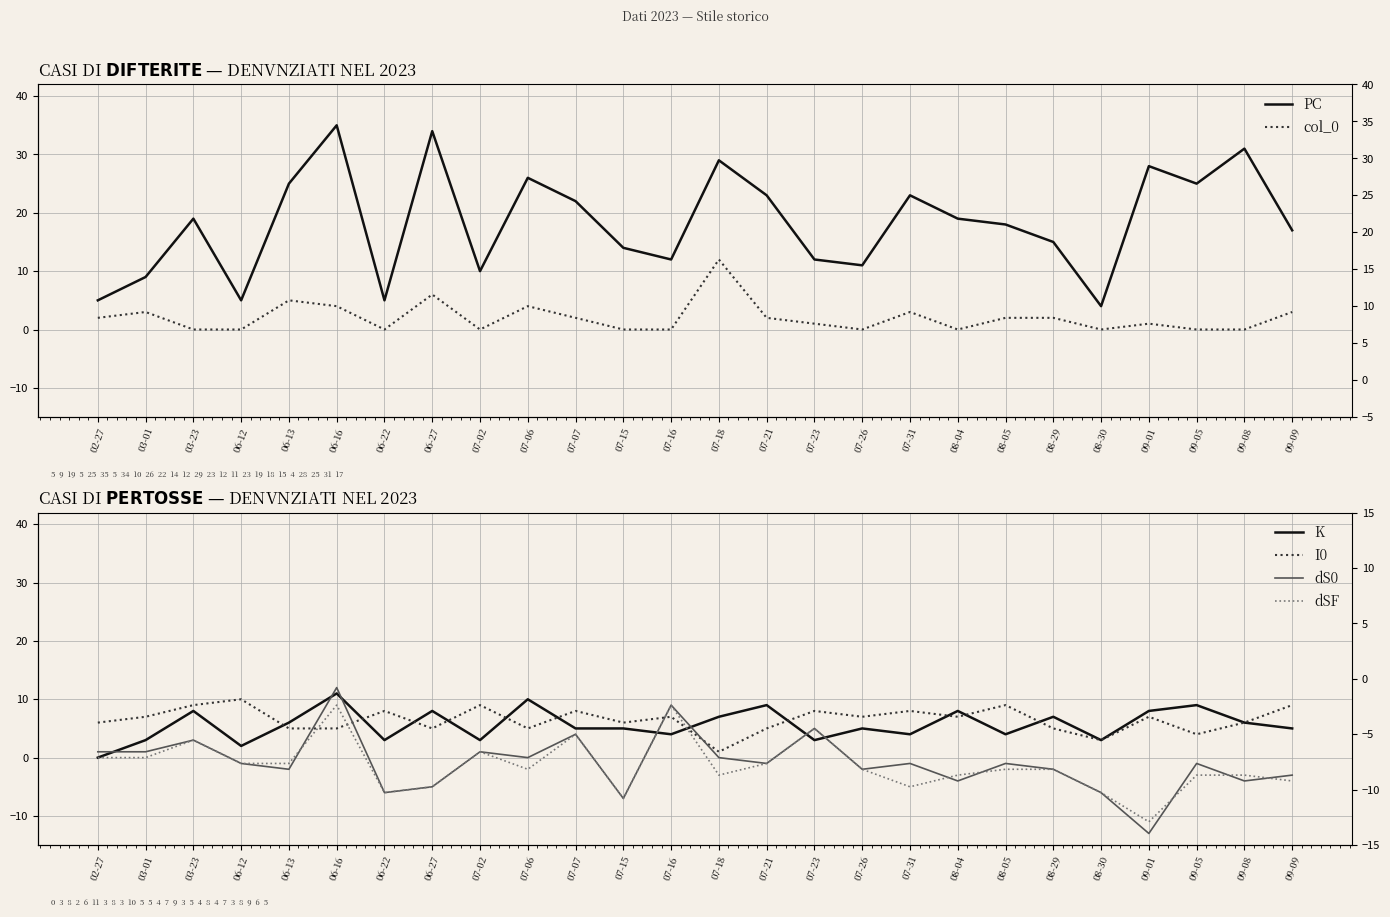

How many values in the dSF series are below -2?

11